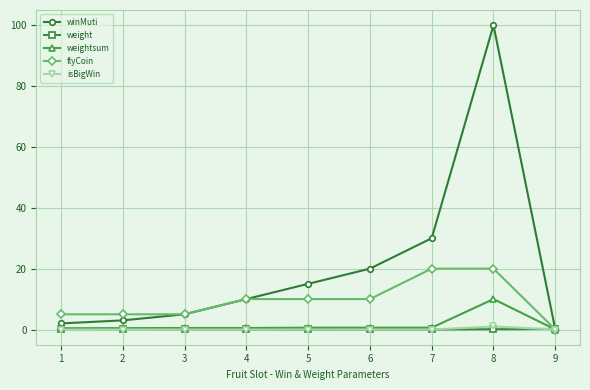

The winMuti series shows 66.5 at 9. True or false?

False